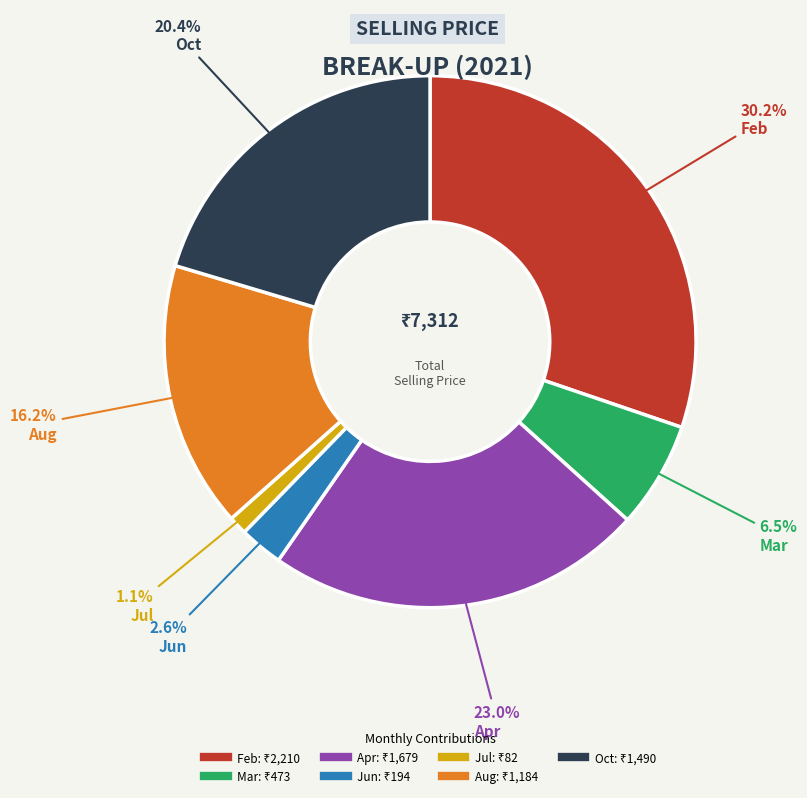

To the nearest percent, what percentage of the pie is Apr?

23%